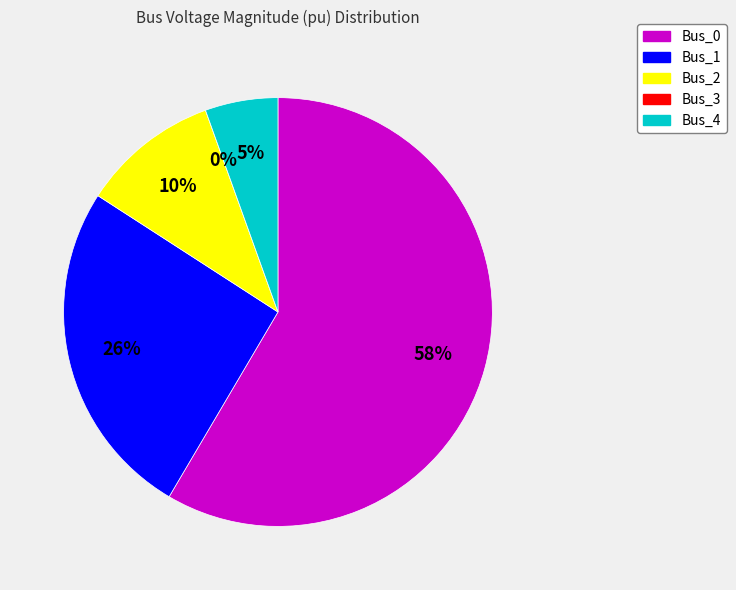

Does Bus_0 account for over 50% of the chart?

Yes